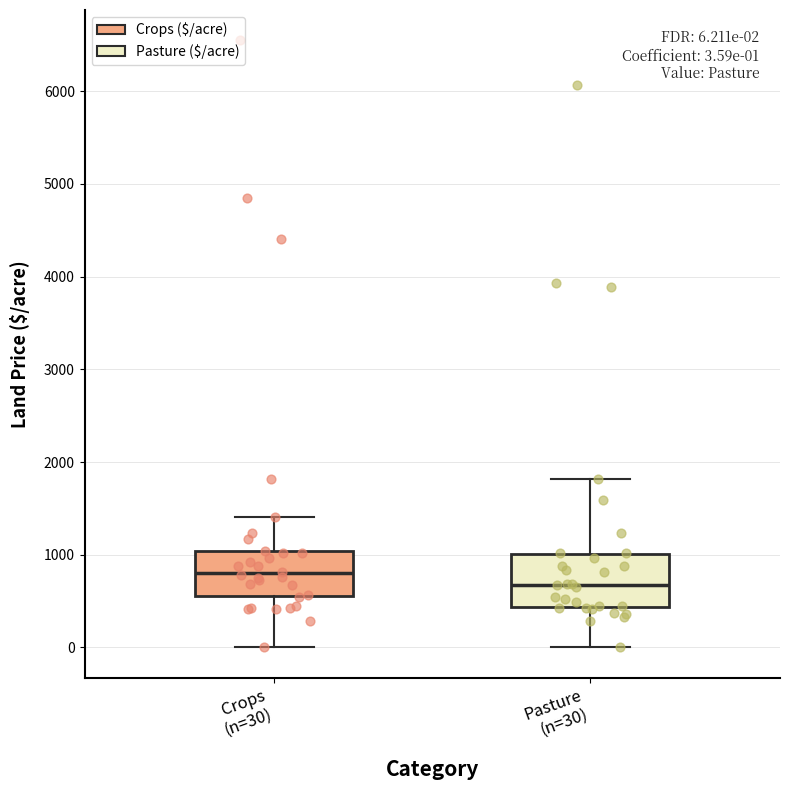

Which box has the lowest median line?

Pasture (n=30)